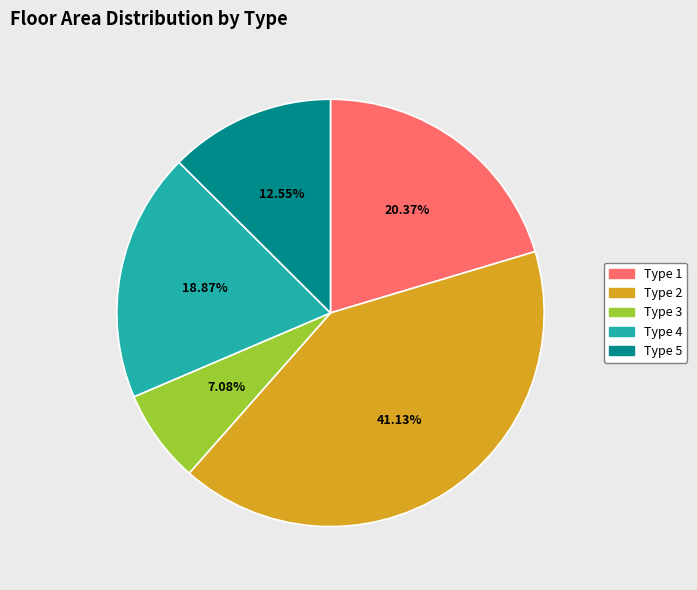

How many slices are in this pie chart?

5